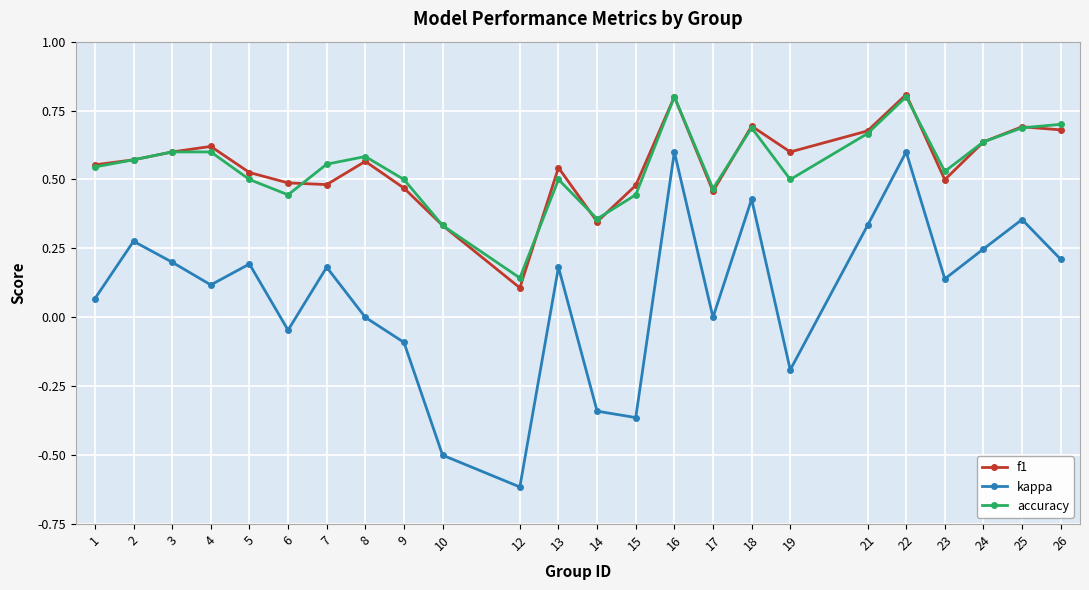

What is the total value across all series at 9?

0.9